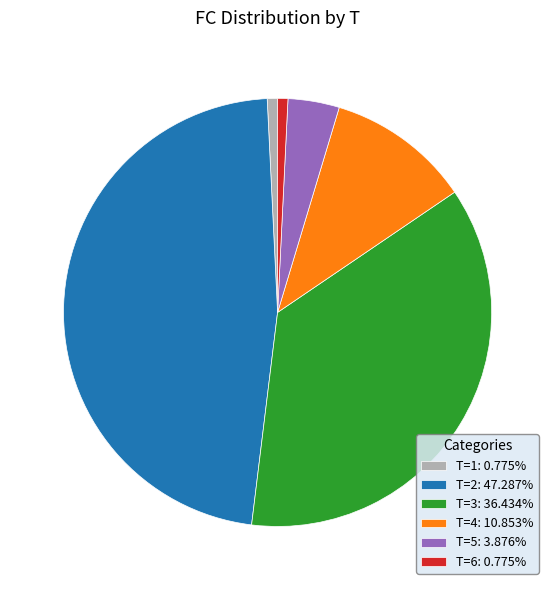

Is T=1: 0.775% the majority of the pie?

No